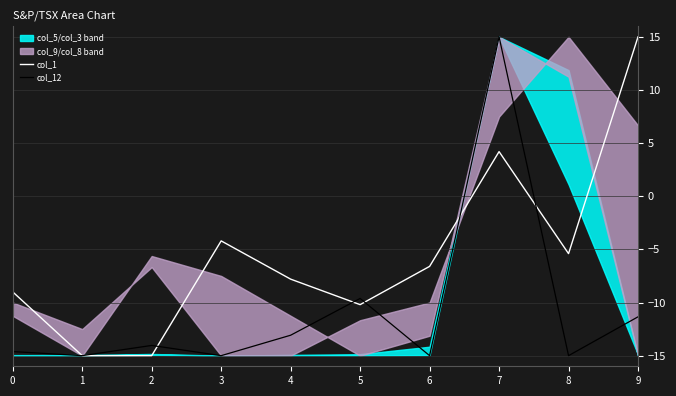

What is the difference between the col_12 values at 0 and 7?

29.6